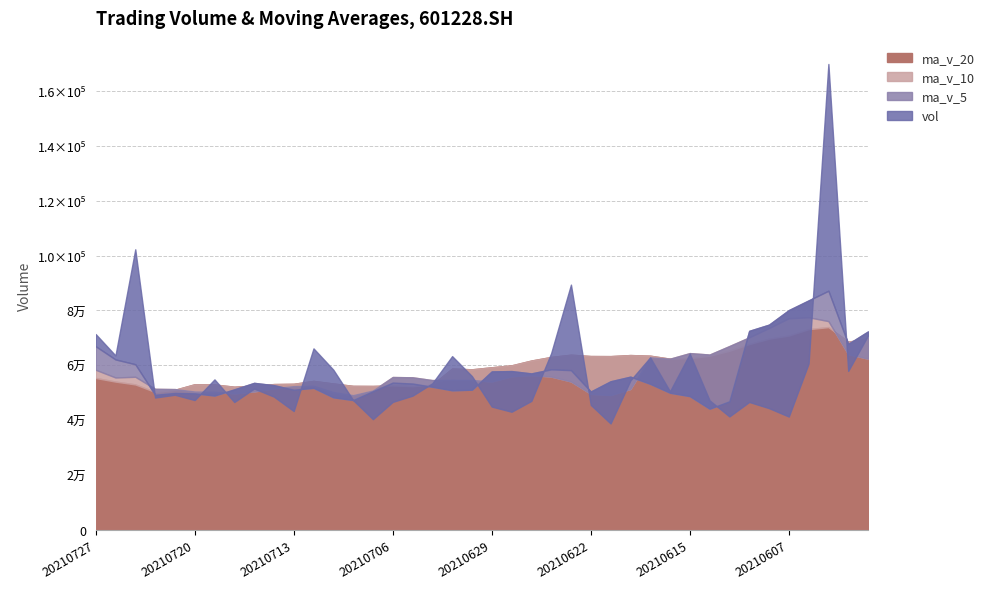

Reading left to right, what are all the values shown in this chart?

vol: 71404.0	63608.7	102283.4	48273.0	49278.4	47346.0	54885.0	46630.0	51543.2	48600.3	43347.0	66185.0	58418.0	47332.0	40389.0	46687.0	48953.3	53466.1	63360.3	56075.0	44980.0	43093.8	47040.9	64445.0	89412.0	45597.4	38830.0	54494.4	62903.0	50536.0	64245.6	47255.1	41385.0	46660.0	44402.6	41339.0	60665.6	169812.6	57971.2	70900.5
ma_v_5: 66969.5	62157.9	60413.2	49282.5	49936.5	49800.9	49001.1	51261.1	53618.7	52776.5	51134.2	51802.2	48355.8	47365.5	50571.1	53708.3	53366.9	52195.0	50910.0	51126.9	57794.3	57917.8	57065.0	58555.8	58247.4	50472.2	54201.8	55886.8	53264.9	50016.3	48789.7	44208.3	46890.4	72575.9	74838.2	80137.8	83669.8	87188.5	67832.8	72362.6
ma_v_10: 58385.2	55579.5	55837.1	51450.6	51356.5	50467.5	50401.6	49808.5	50492.1	51673.8	52421.3	52584.6	50275.4	49137.7	50849.0	55751.3	55642.4	54630.0	54732.9	54687.1	54133.2	56059.8	56475.9	55910.3	54131.8	49630.9	49205.1	51388.6	62920.4	62427.3	64463.7	63939.1	67039.5	70204.4	73600.4	77154.4	77521.2	76117.4	64114.8	62431.9
ma_v_20: 55403.2	54082.0	53056.3	50294.2	51102.8	53109.4	53022.0	52219.3	52612.5	53180.5	53277.3	54322.2	53375.7	52524.0	52490.4	52691.1	52423.7	53009.3	58826.7	58557.2	59298.5	59999.4	61757.7	63057.4	63866.1	63392.7	63363.1	63753.0	63517.6	62429.6	62606.4	63503.8	65316.6	67759.9	69724.7	70875.6	73186.4	73942.1	68632.1	69800.9